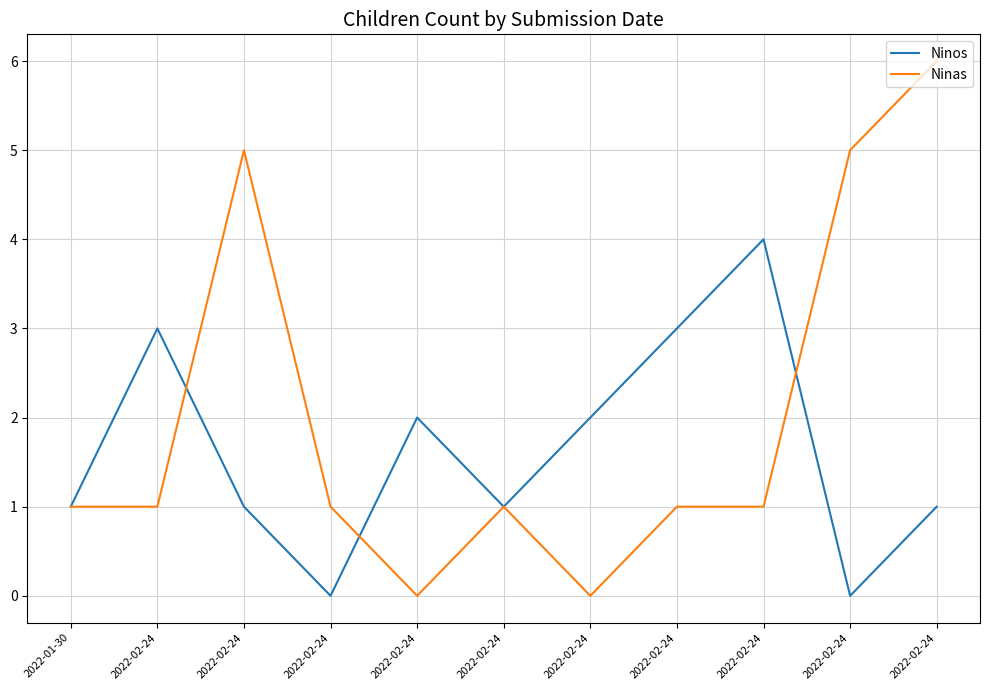

Does the chart have visible grid lines?

Yes